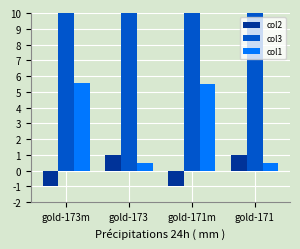

How many bars are there in each group?

3